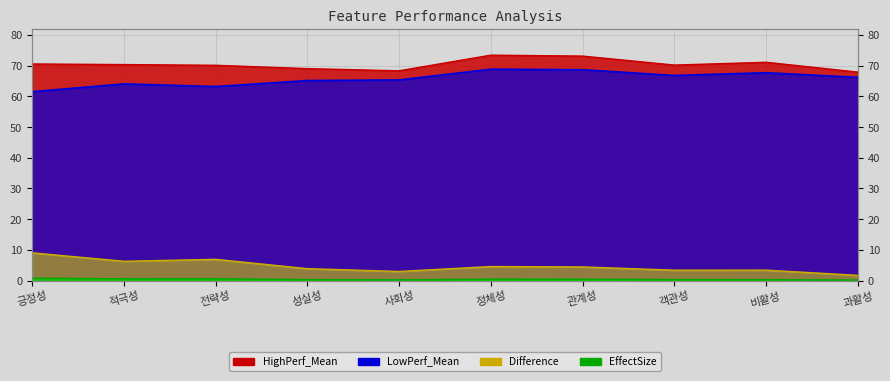

What is the maximum value shown in the chart?

73.4